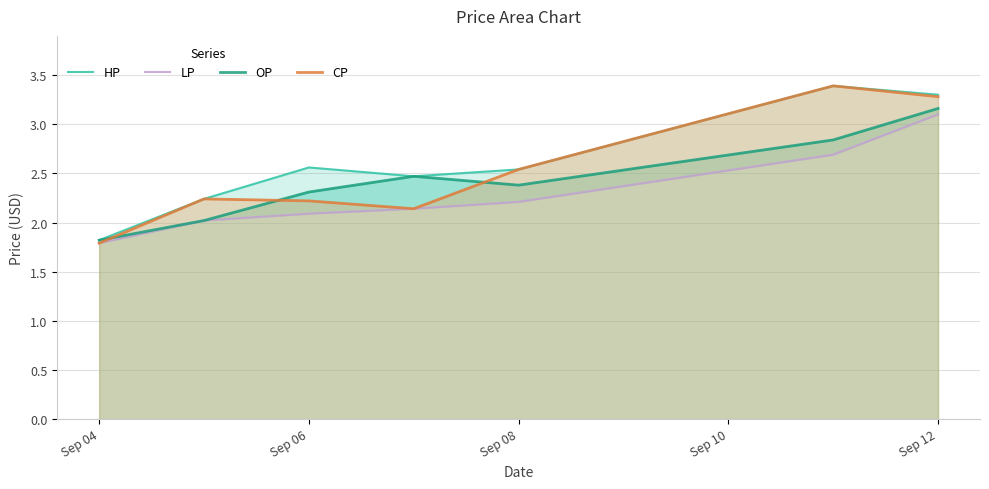

Does the chart have visible grid lines?

Yes